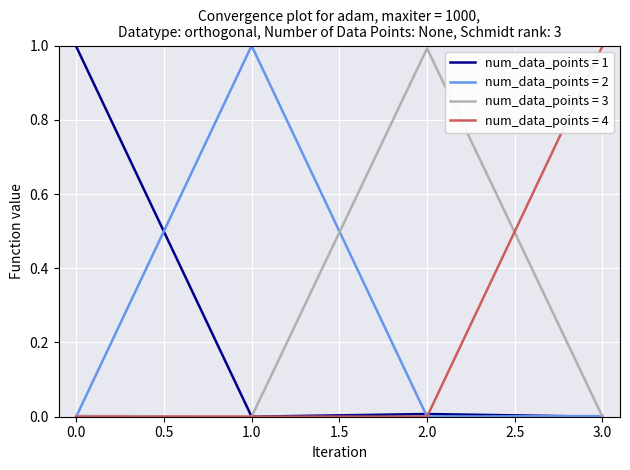

The value of num_data_points = 3 at 0.0 is 0.0. True or false?

True